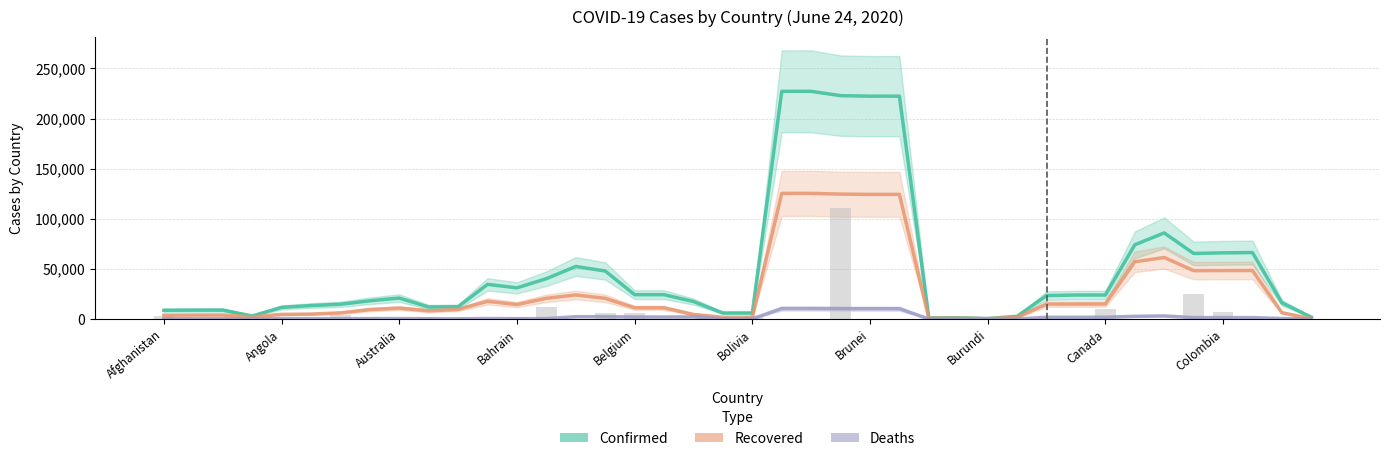

Count the number of categories in the chart.

40